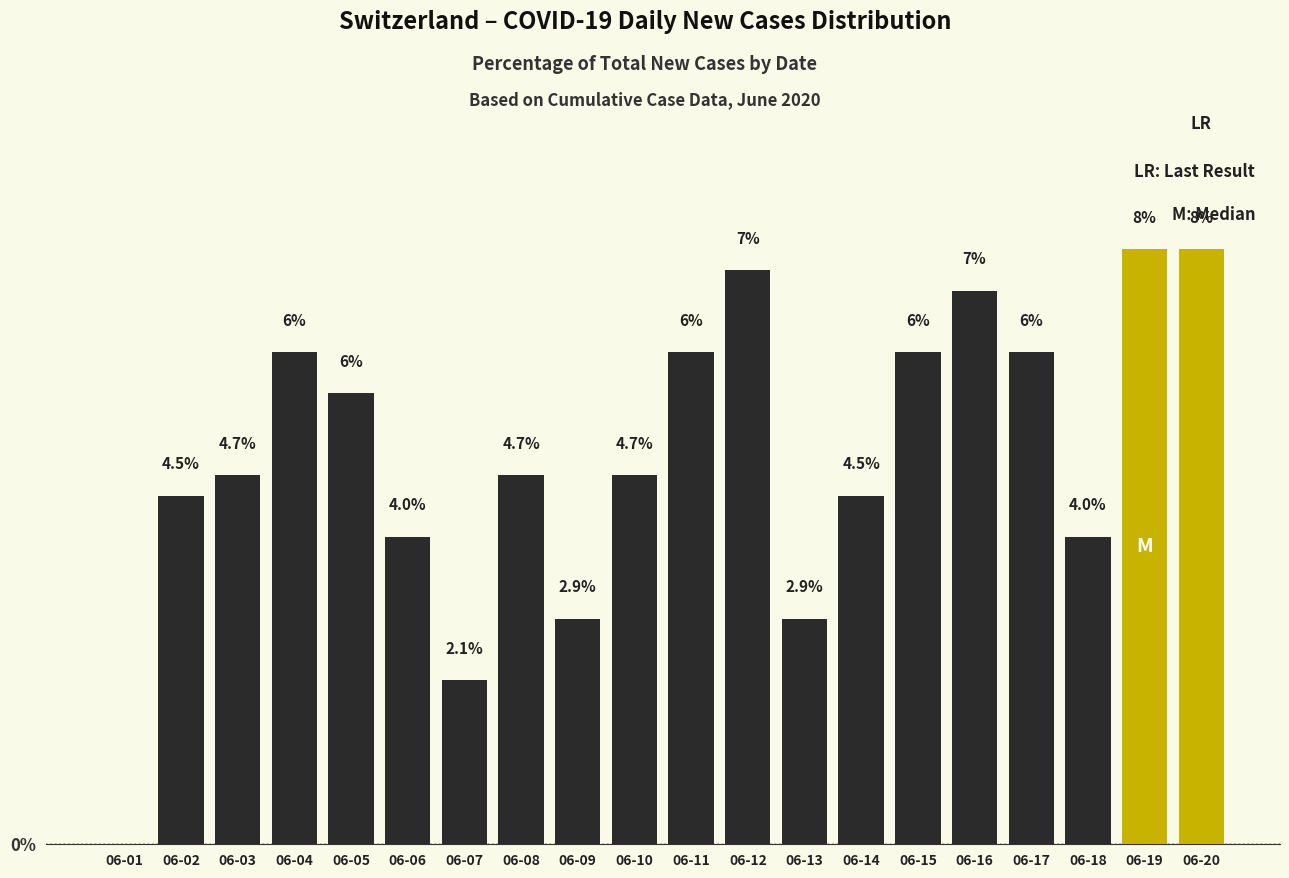

At which label does the data first exceed 4?

06-02